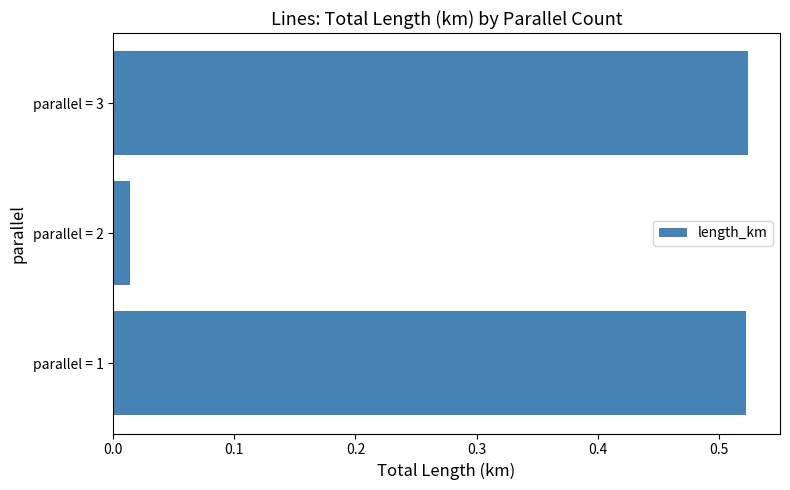

What is the sum of all values?

1.1